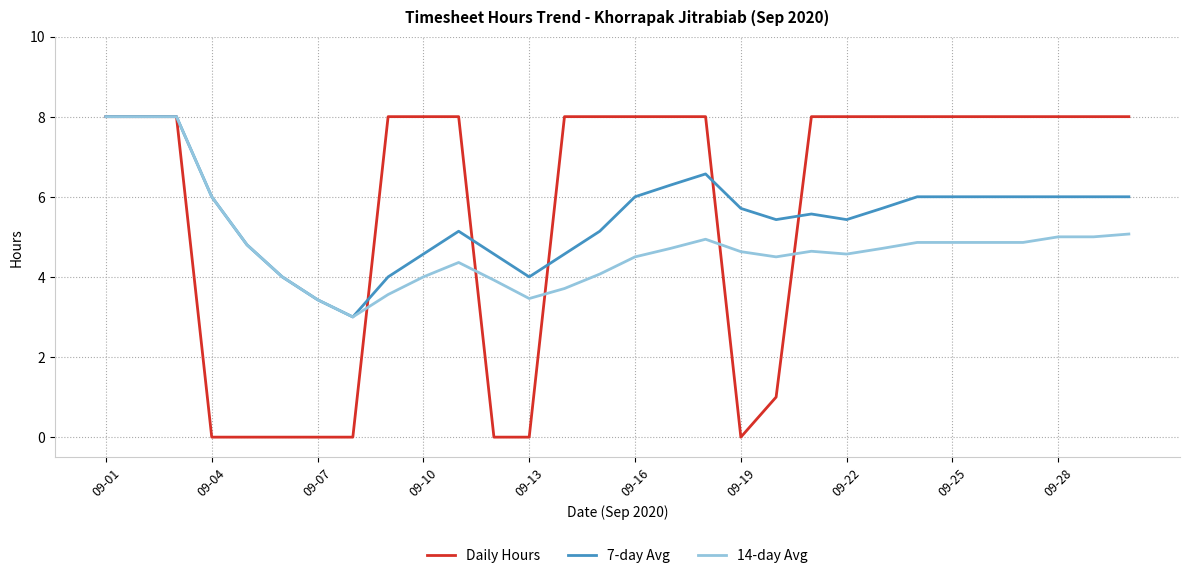

What is the maximum value shown in the chart?

8.0